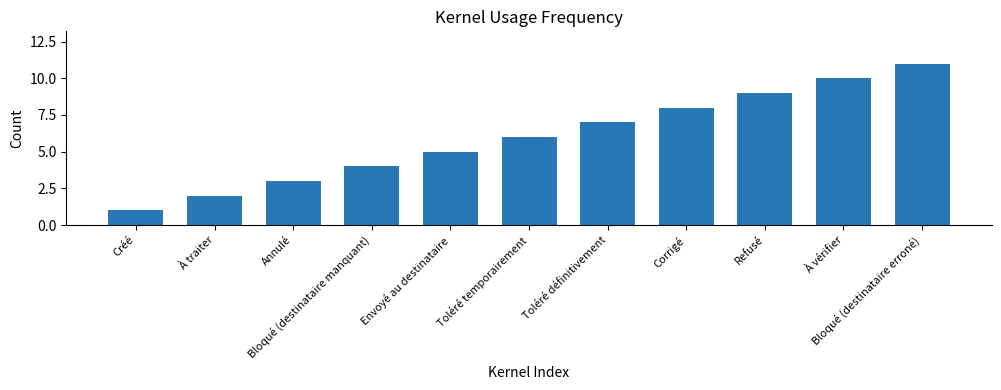

Reading left to right, transcribe all the data shown in this chart.

1	2	3	4	5	6	7	8	9	10	11